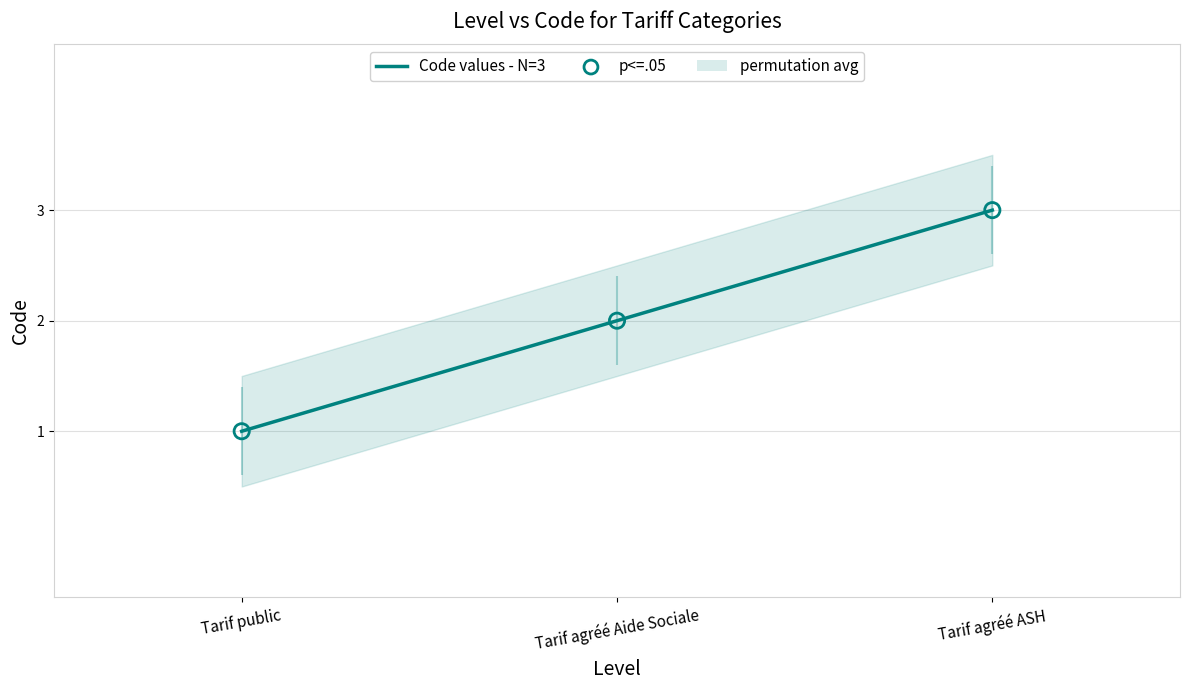

Is the value of Code values - N=3 at Tarif public greater than the value of p<=.05 at Tarif public?

No